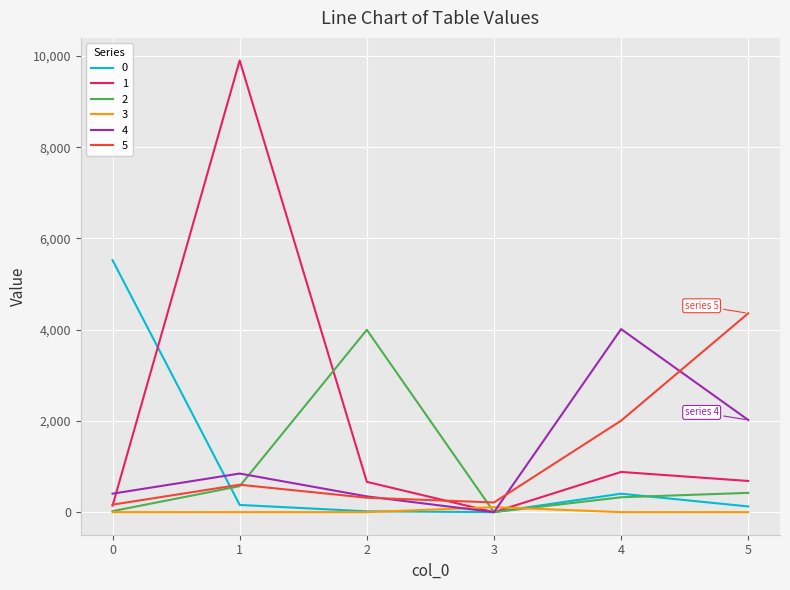

What is the sum of the 4 values at 1 and 3?

846